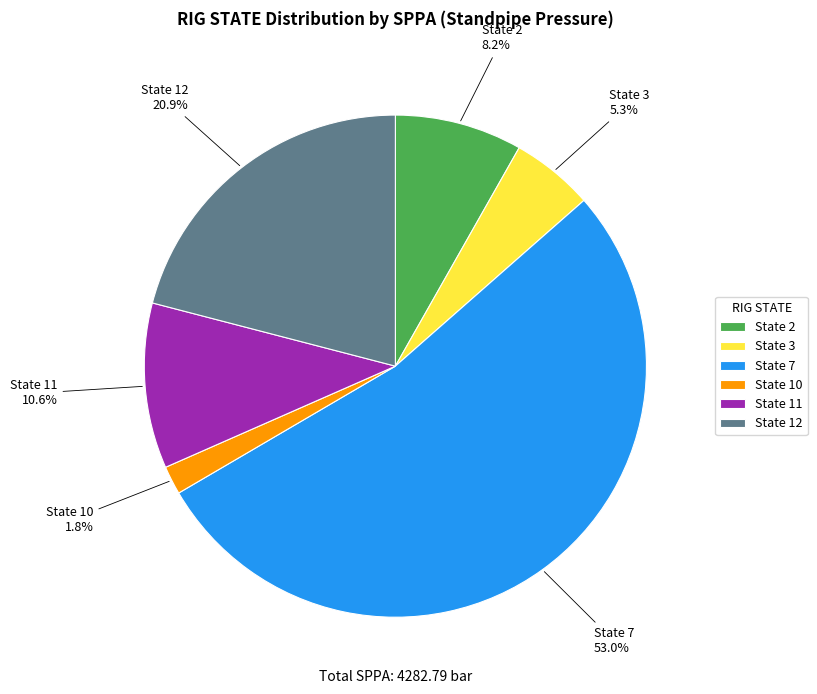

Which slice is the smallest?

State 10